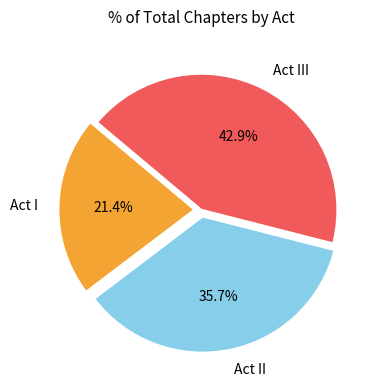

How many slices are in this pie chart?

3